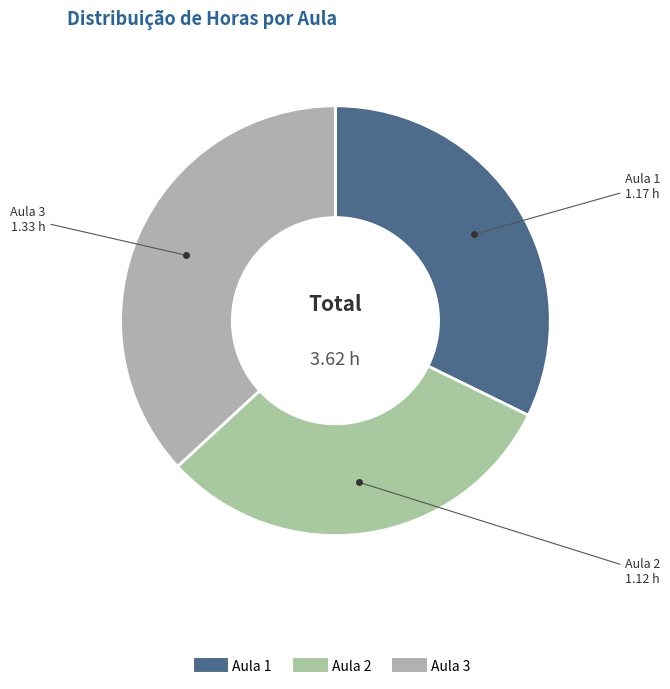

Does Aula 2 represent more than half of the total?

No